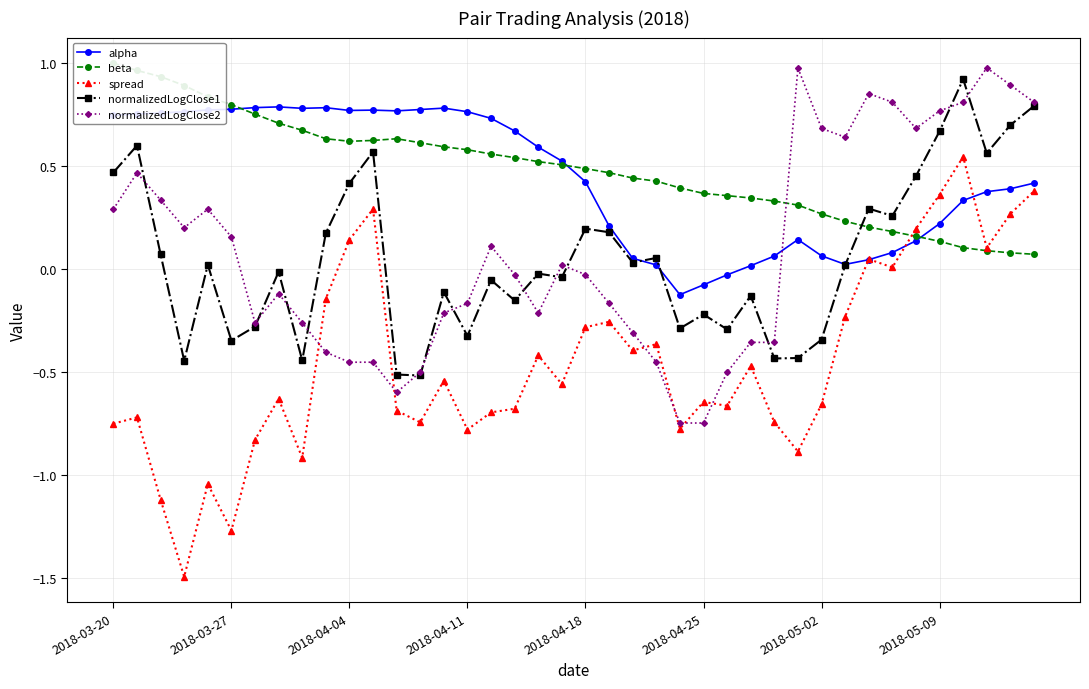

True or false: normalizedLogClose1 has more than 1 points higher than both neighbors.

True